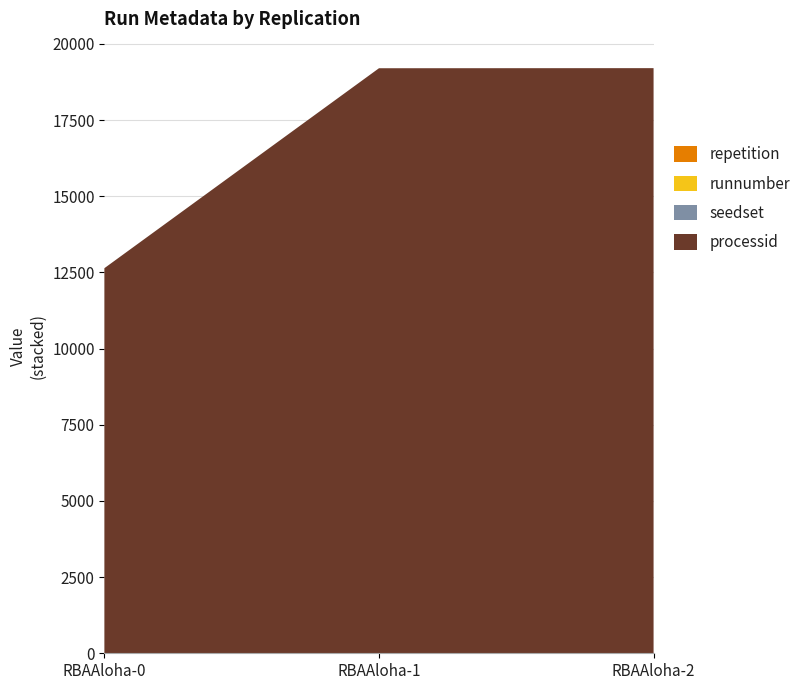

Reading left to right, transcribe all the data shown in this chart.

repetition: 0	1	2
runnumber: 0	1	2
seedset: 0	1	2
processid: 12640	19200	19200